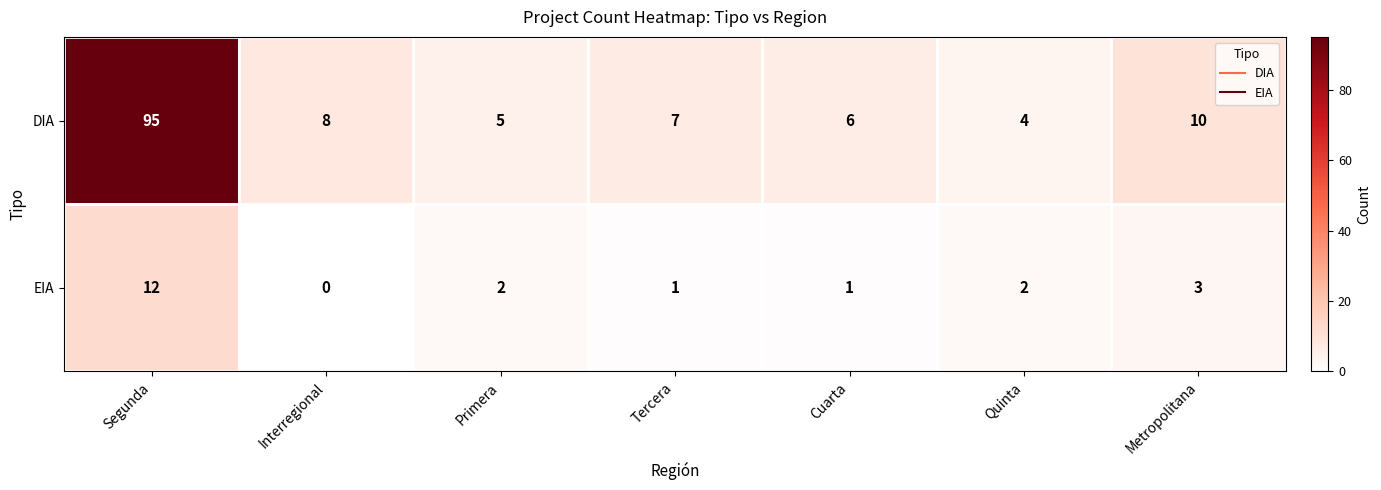

Where is DIA nearest to the value 49?

Metropolitana